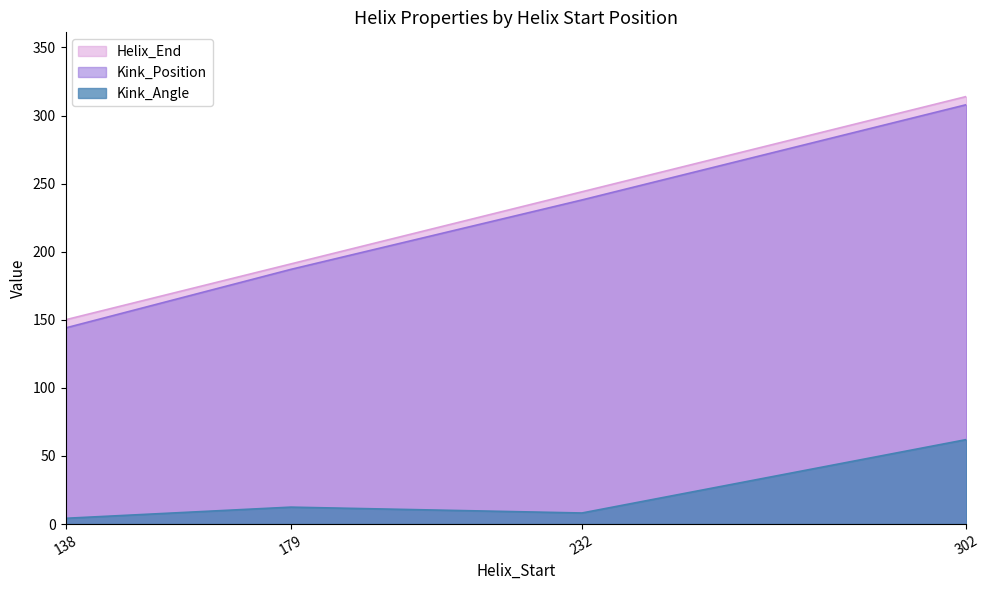

True or false: Kink_Position and Helix_End intersect in this chart.

False